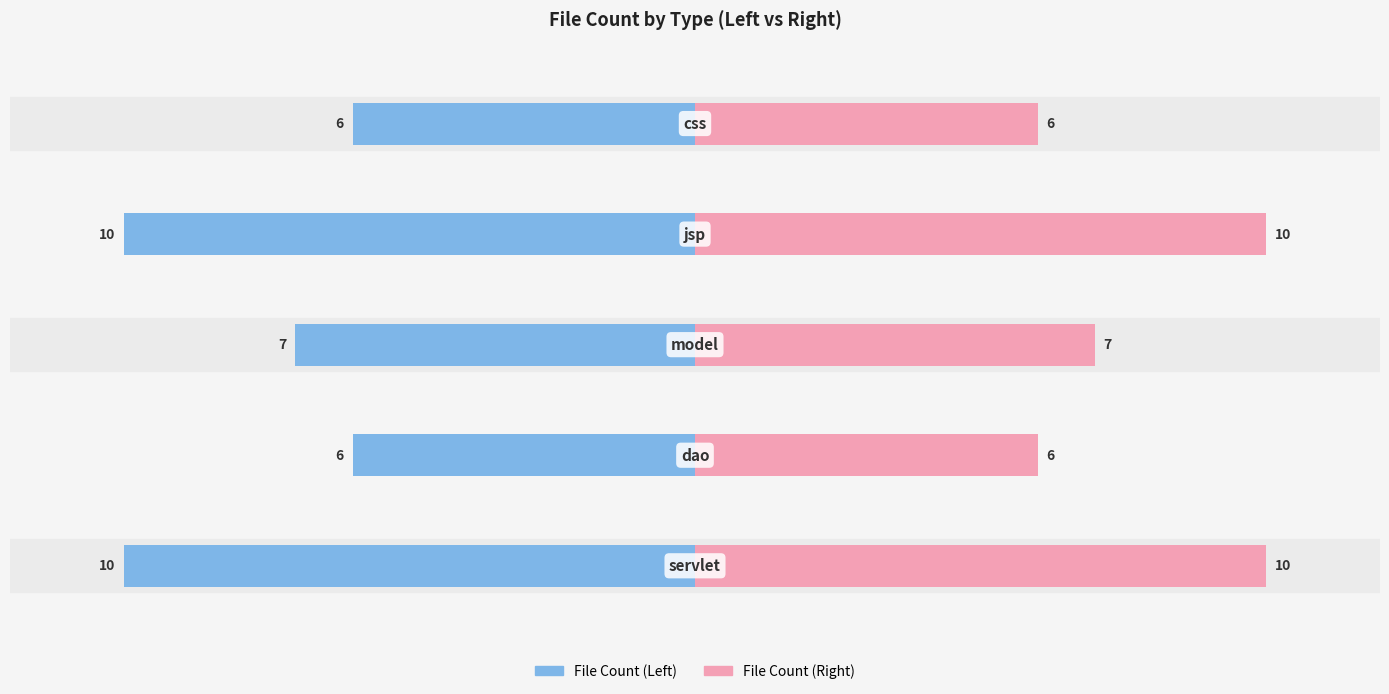

Rank the series at 0 from highest to lowest value.

File Count (Right), File Count (Left)